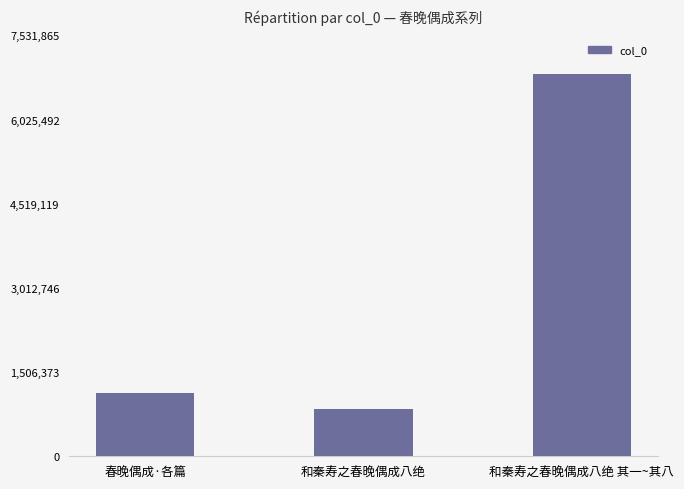

How many bars are there in total?

3